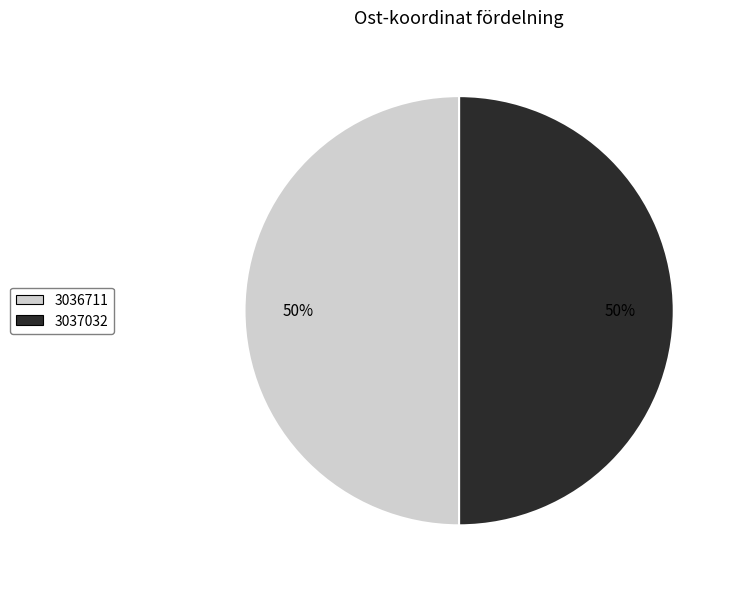

Combined, do 3036711 and 3037032 account for over 50%?

Yes